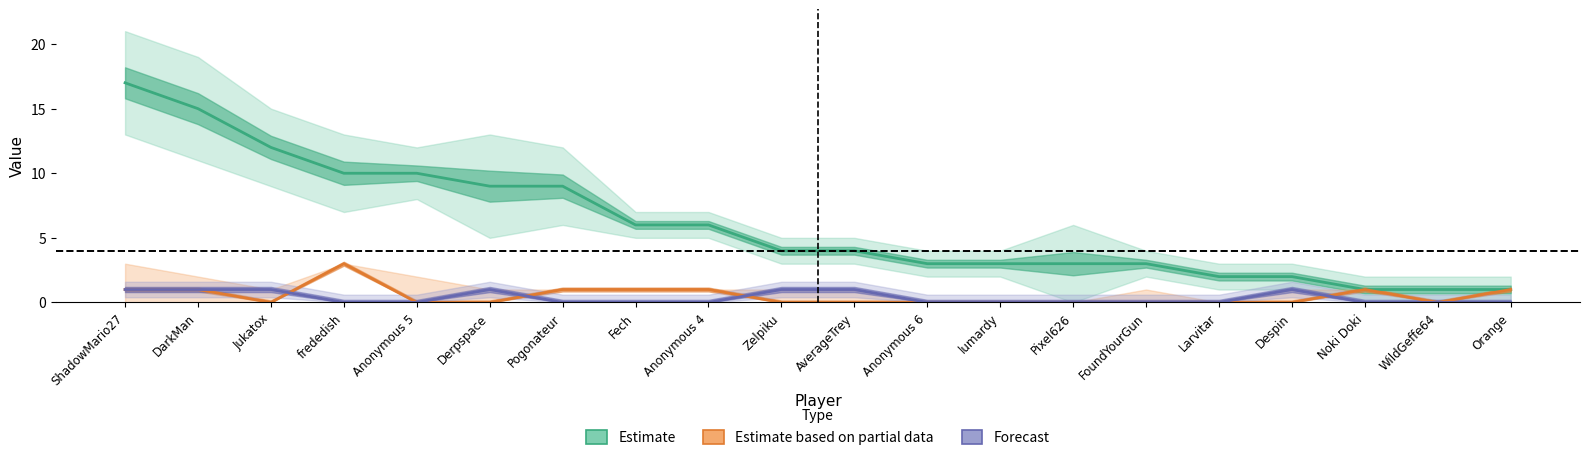

What is the sum of all Medals values?

10